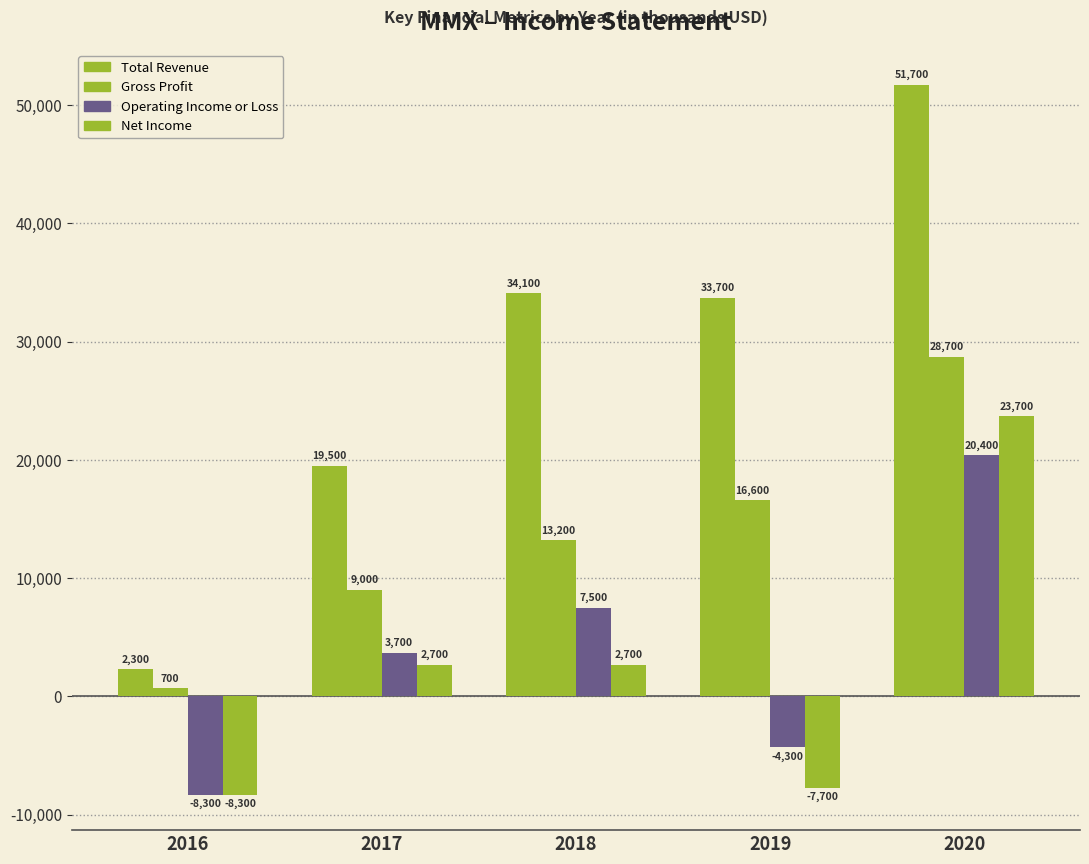

Are the bars grouped side by side (vs. stacked)?

Yes